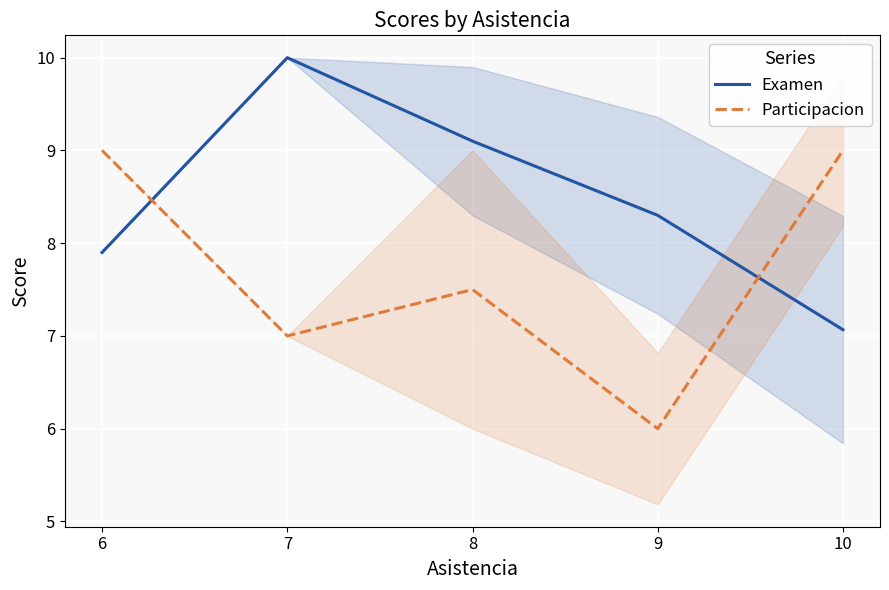

Which has a higher value, 9 or 10?

9